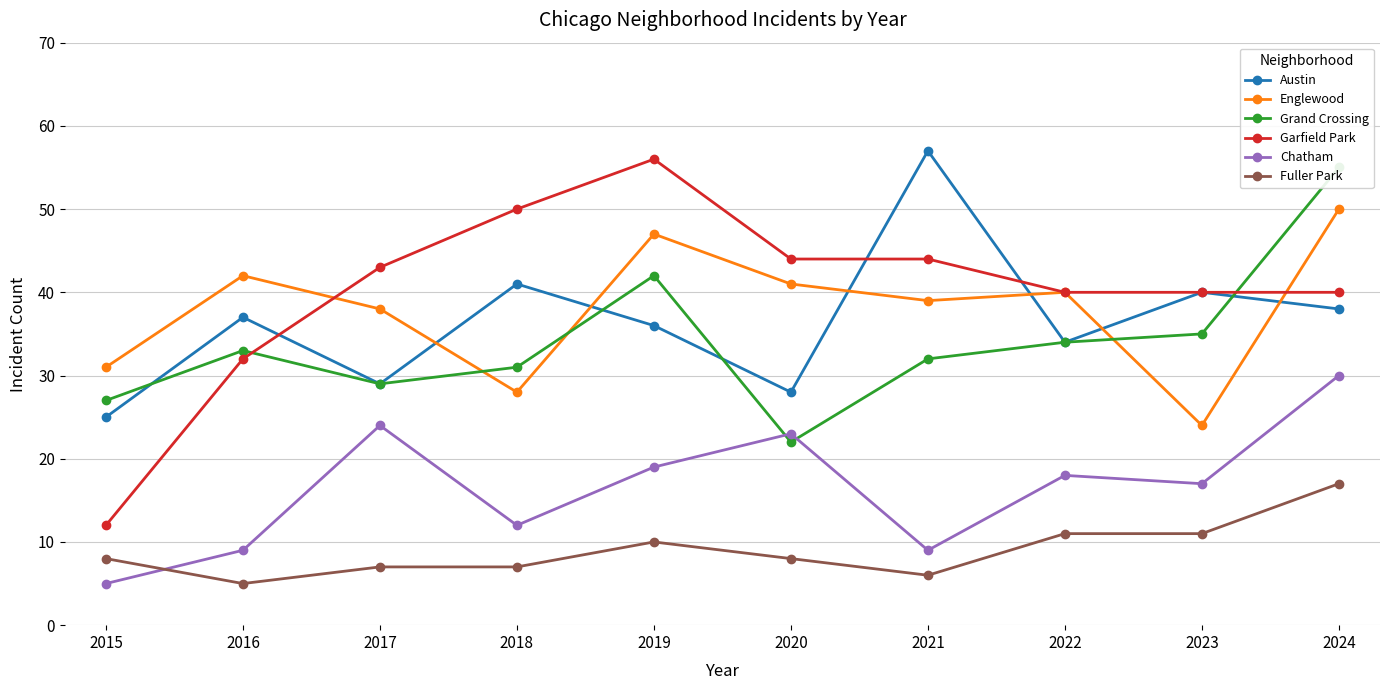

How many categories are shown in the chart?

10